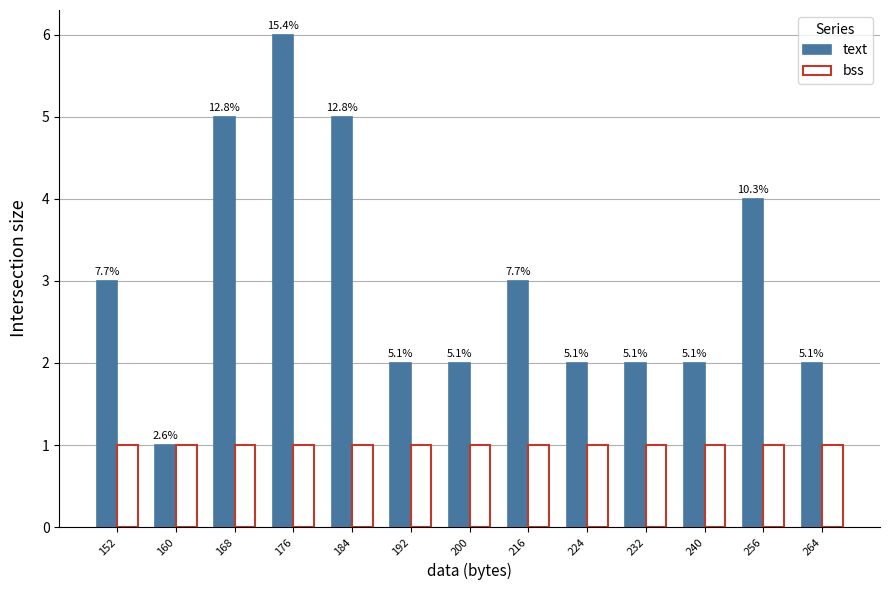

What is the difference between the highest and lowest values at 232?

1